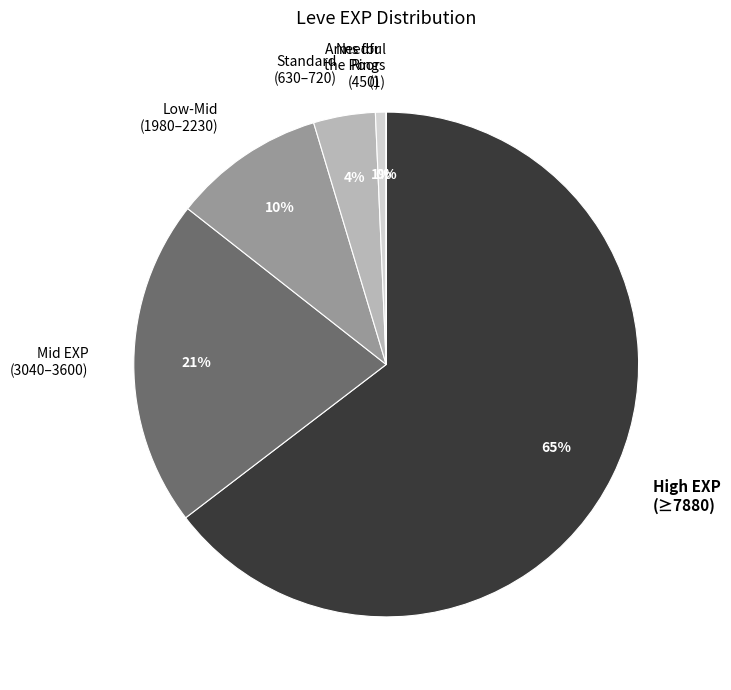

Combined, do Arms for the Poor (450) and Low-Mid (1980–2230) account for over 50%?

No